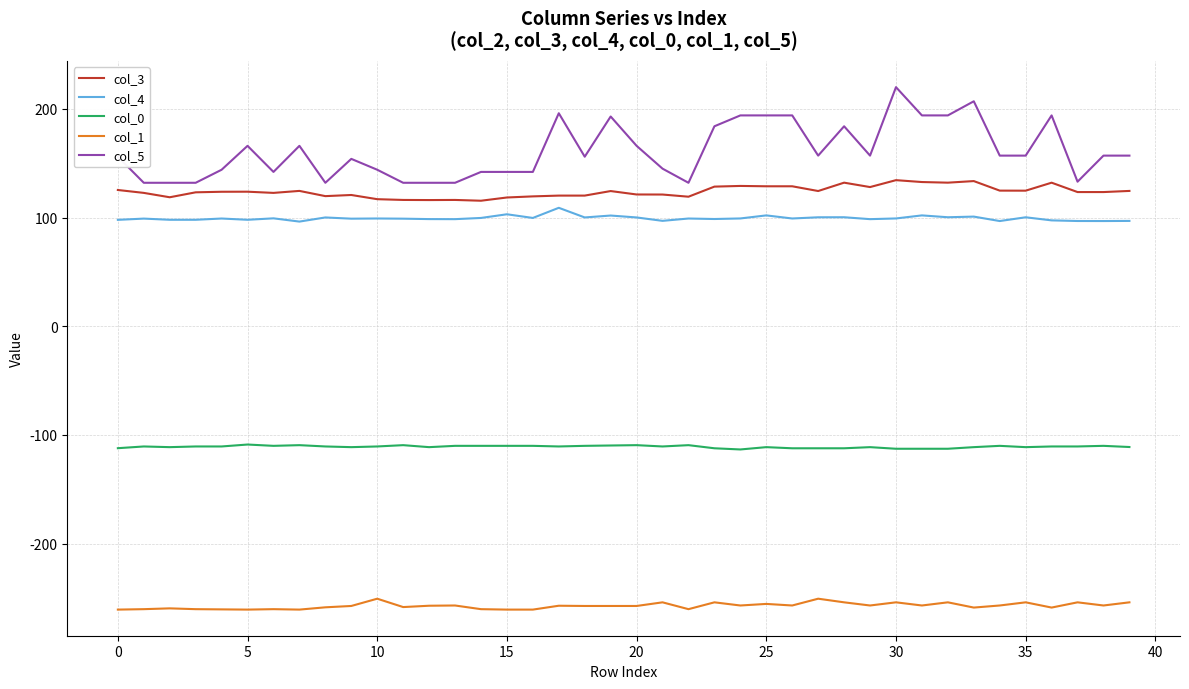

True or false: col_3 and col_0 intersect in this chart.

False